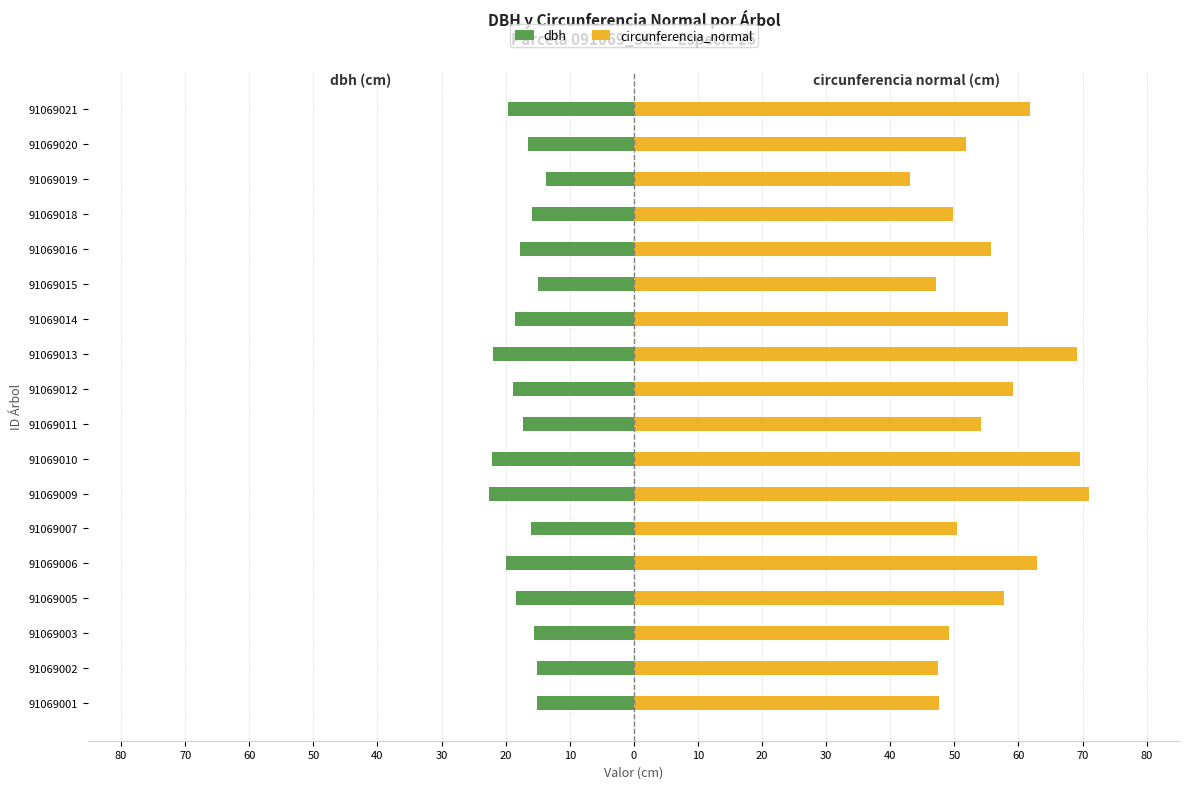

Which series has the widest spread of values?

circunferencia_normal